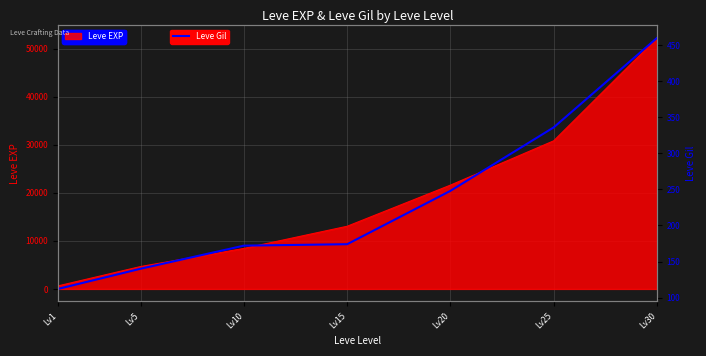

At which label does Leve EXP reach its peak?

Lv30